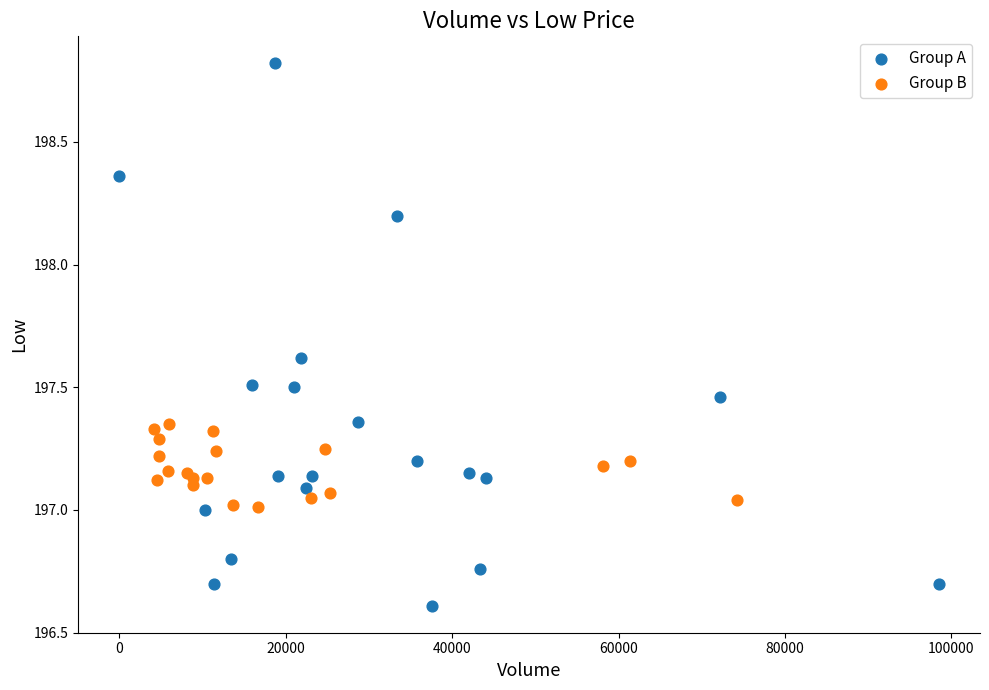

What are all the series names shown in the legend?

Group A, Group B